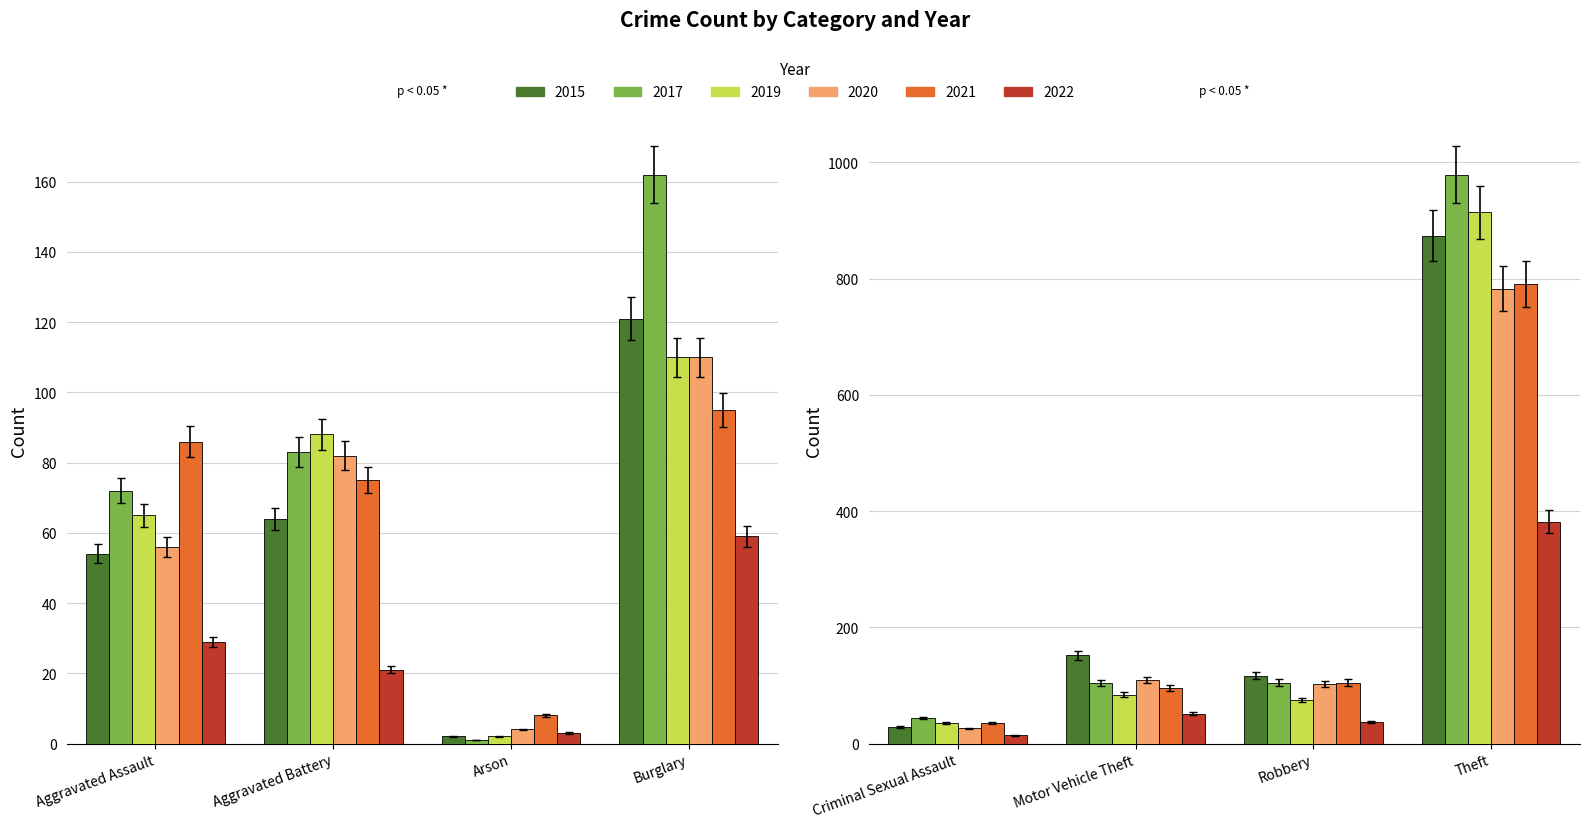

What is the label of the 3rd bar from the left?

Arson